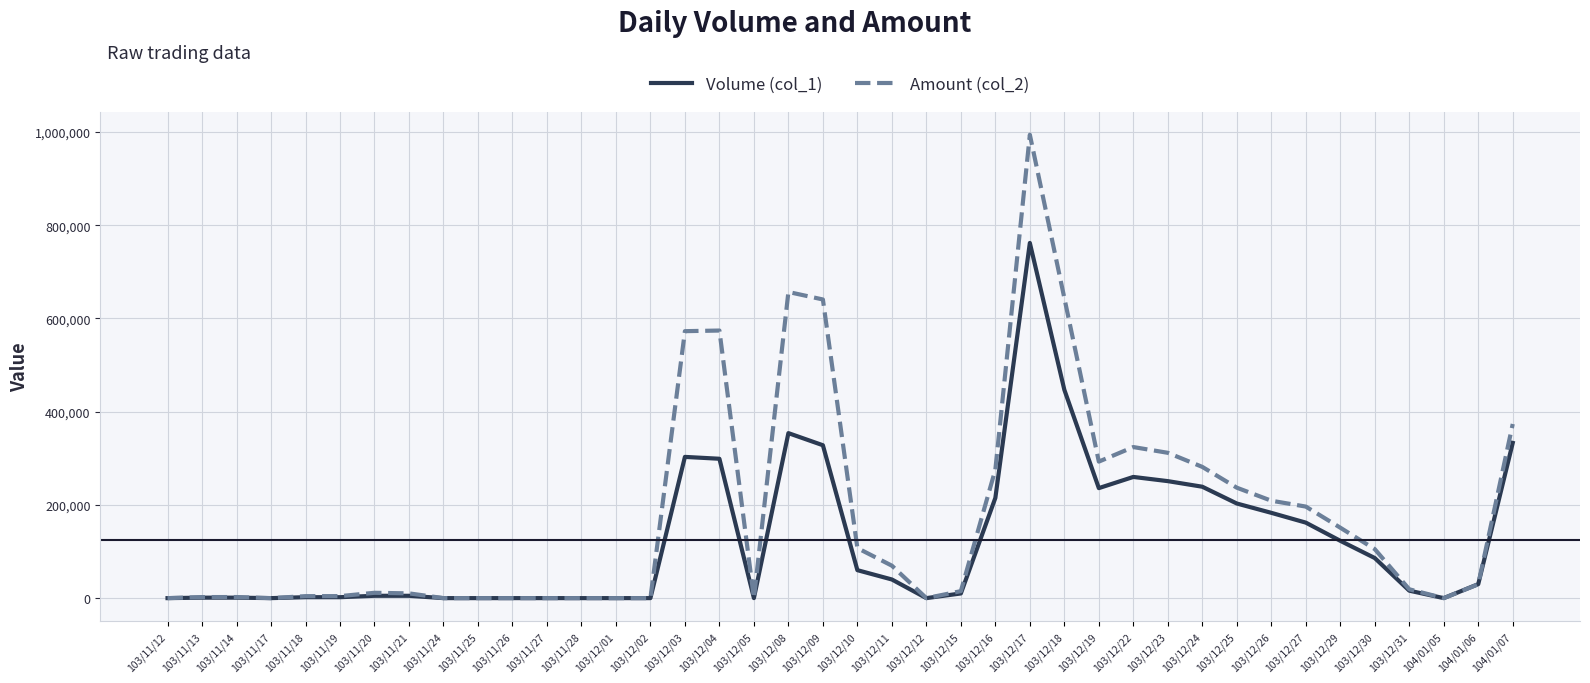

Is the value of Volume (col_1) at 103/12/16 greater than the value of Amount (col_2) at 103/12/18?

No